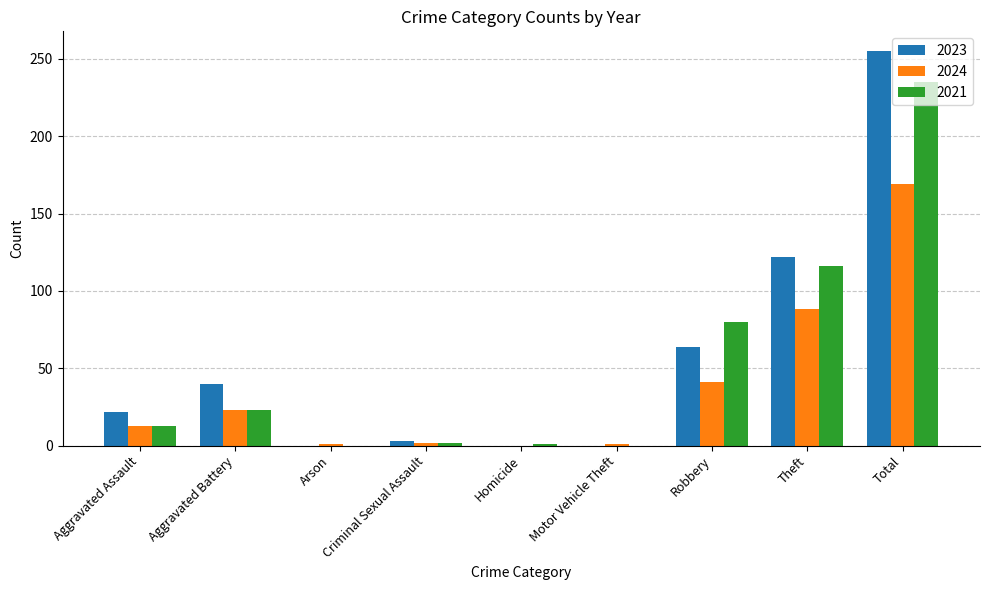

True or false: 2024 has a value of 13 at Aggravated Assault.

True